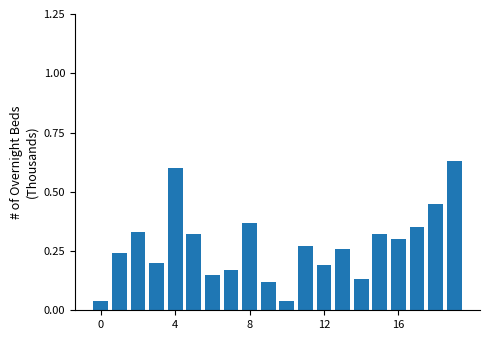

What is the sum of all values?

5.5